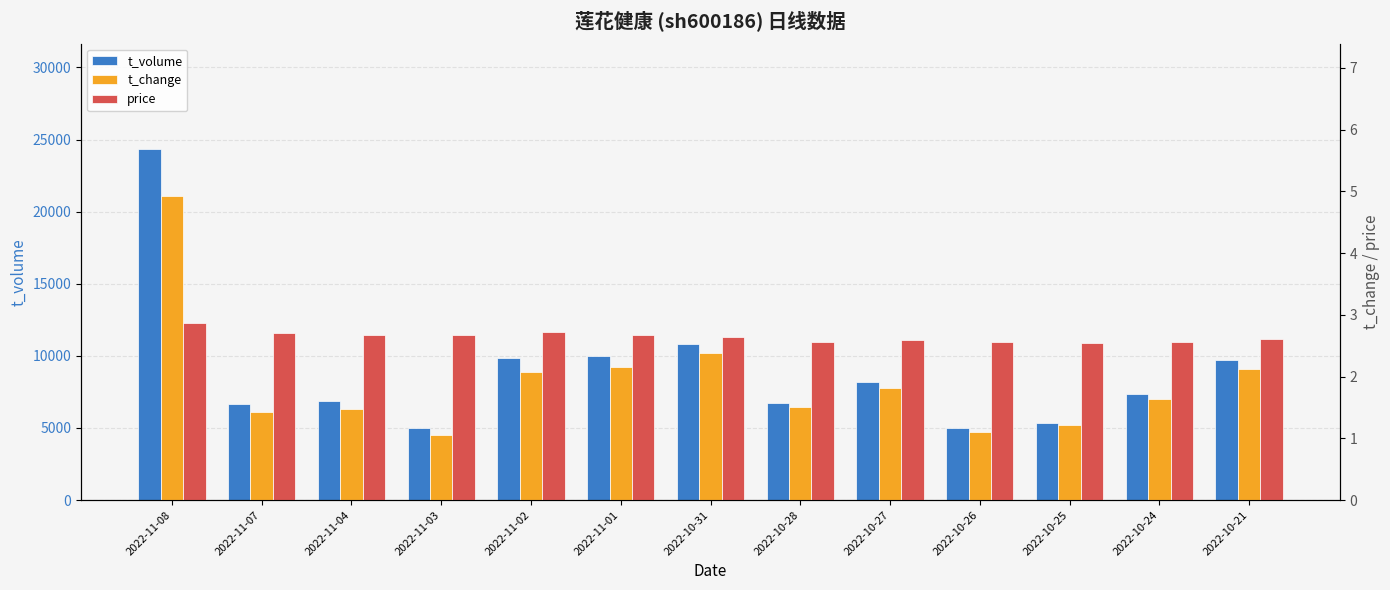

What is the total value across all series at 2022-11-02?

9838.8